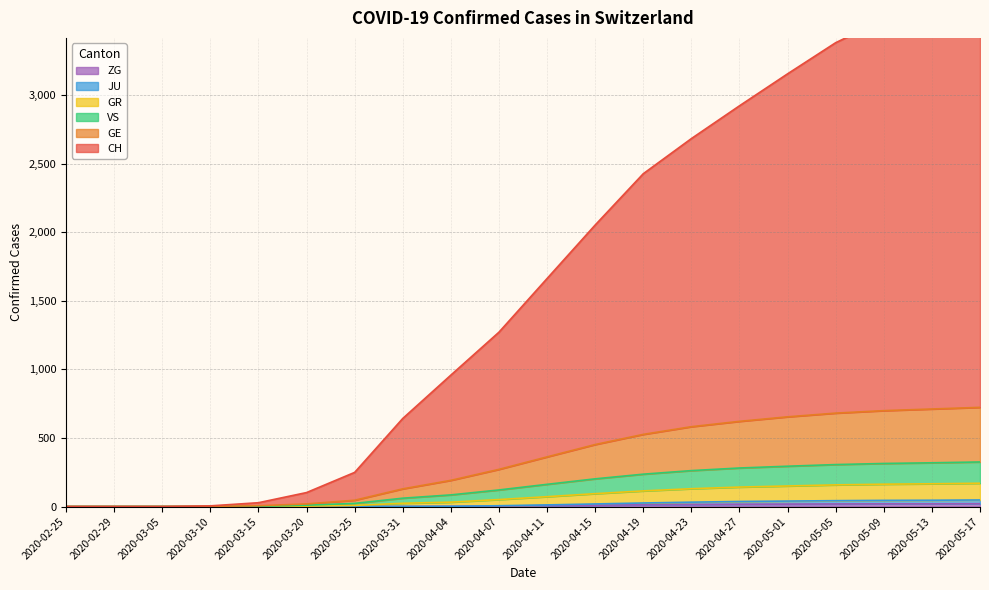

How many values in the ZG series are below 7?

10